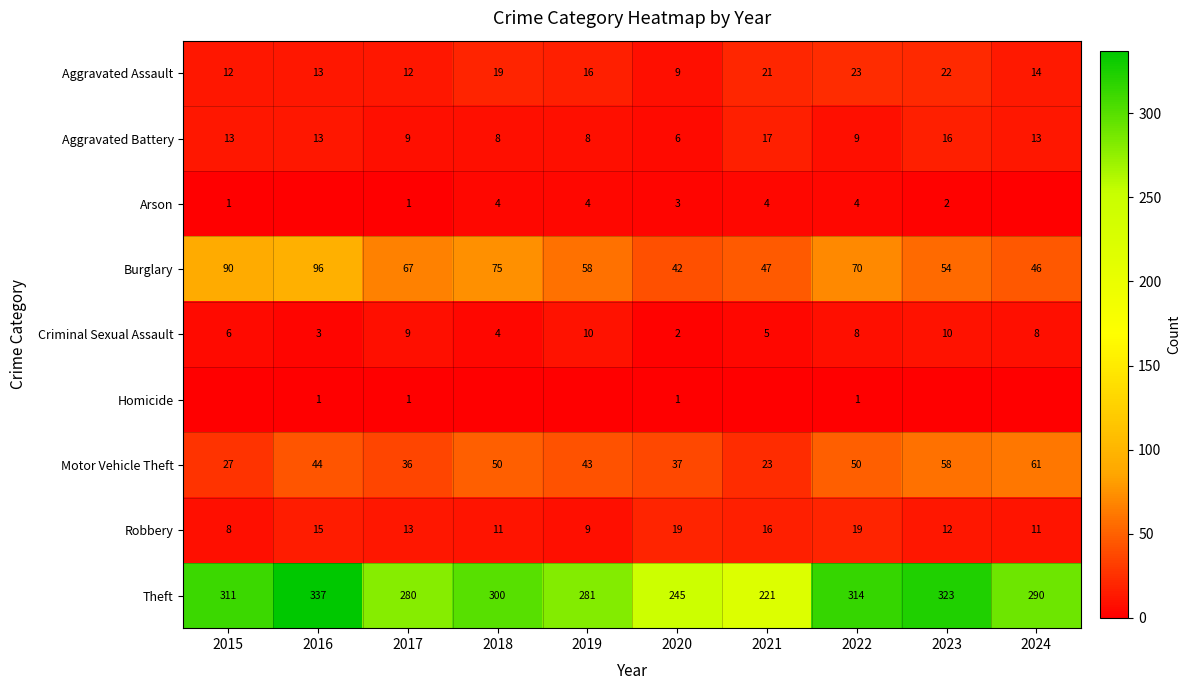

True or false: Robbery has a value of 12 at 2015.

False